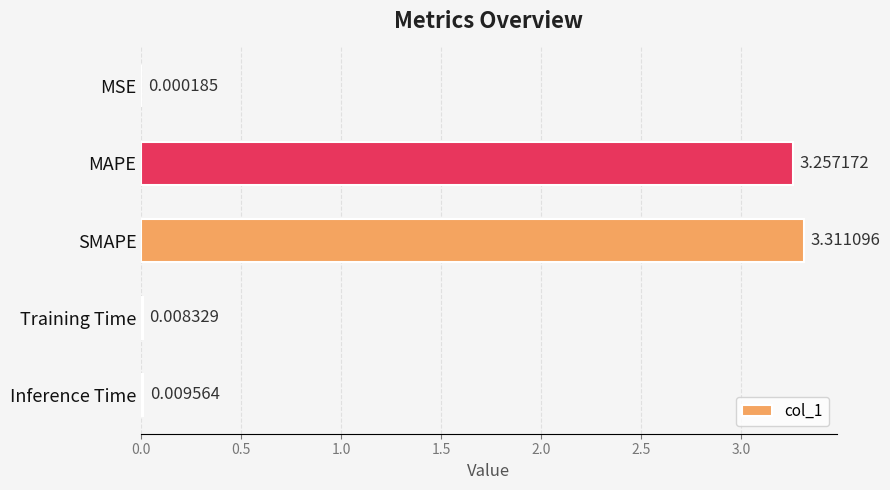

What is the change in value from MAPE to Inference Time?

-3.2